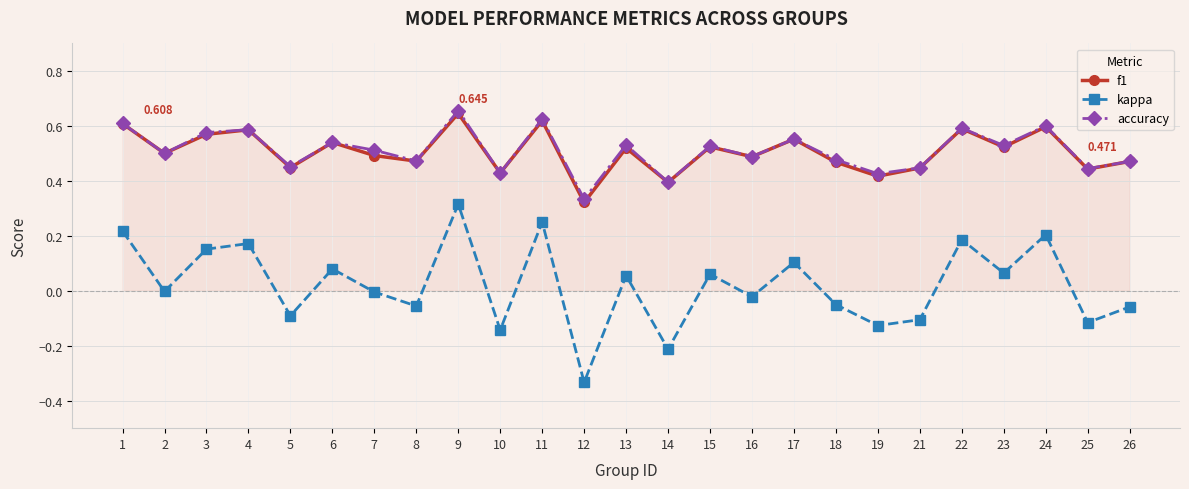

Which series has the widest spread of values?

kappa